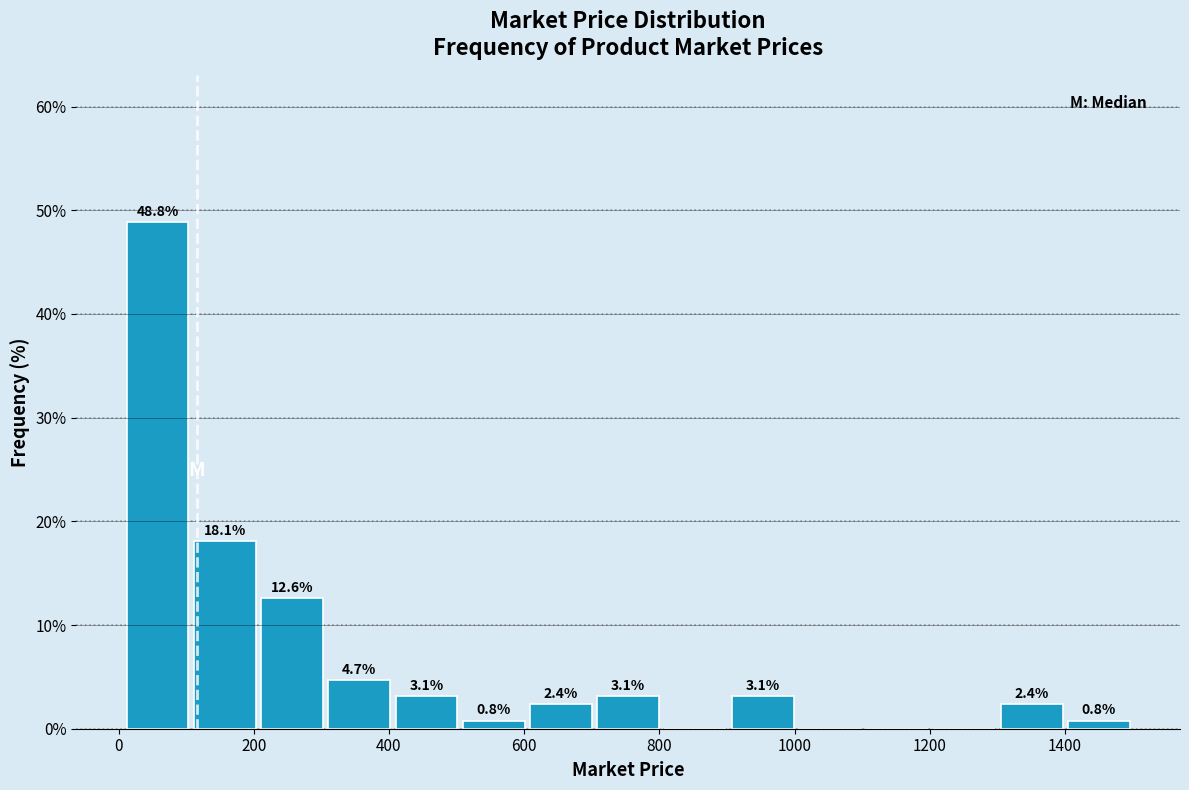

Over which range of the x-axis is the bar tallest?

0 to 100